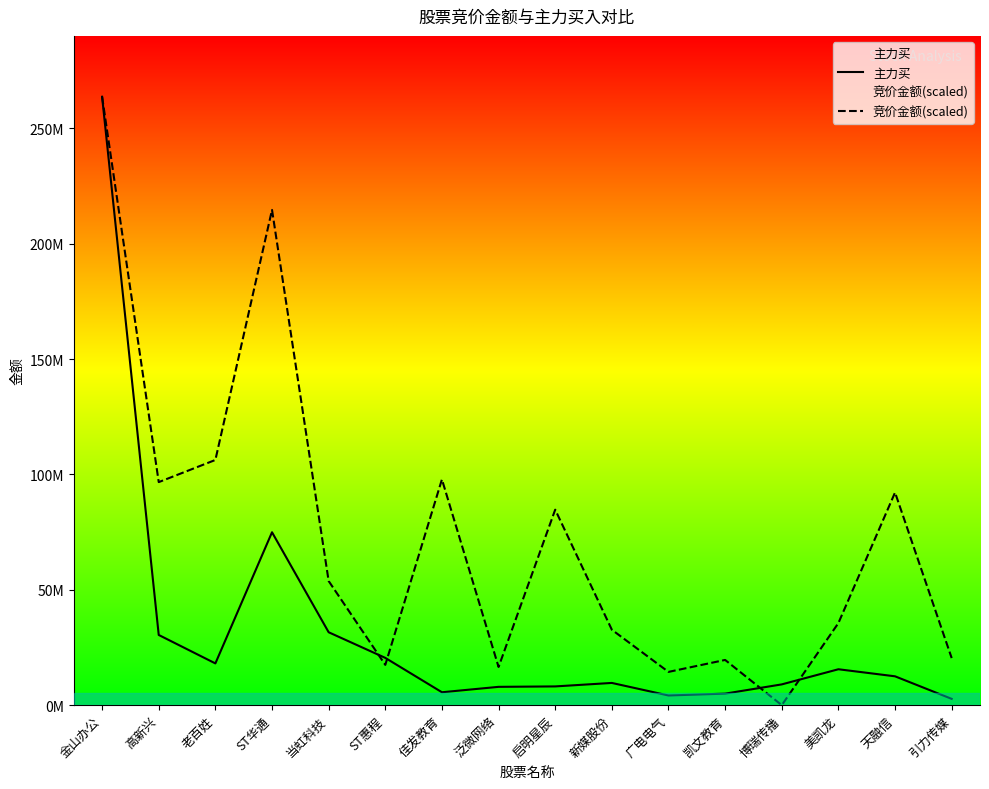

In 竞价金额(scaled), how many points are higher than both neighbors (excluding endpoints)?

5